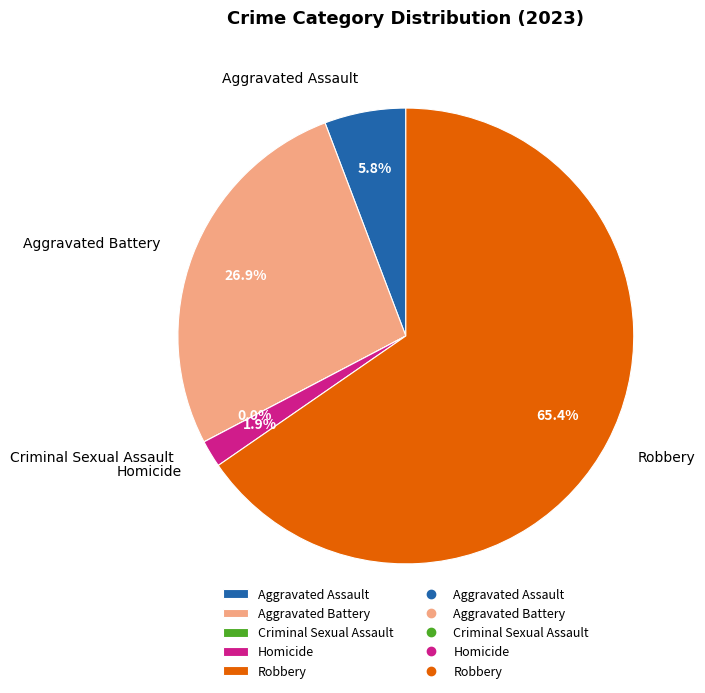

Which category accounts for the majority?

Robbery